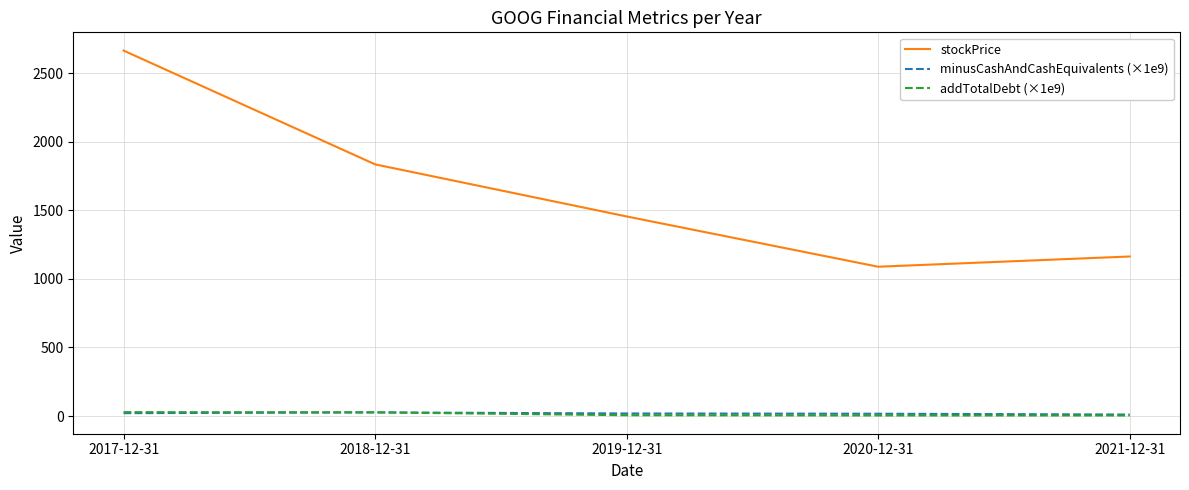

What is the spread (max minus min) of values at 2017-12-31?

2644.8